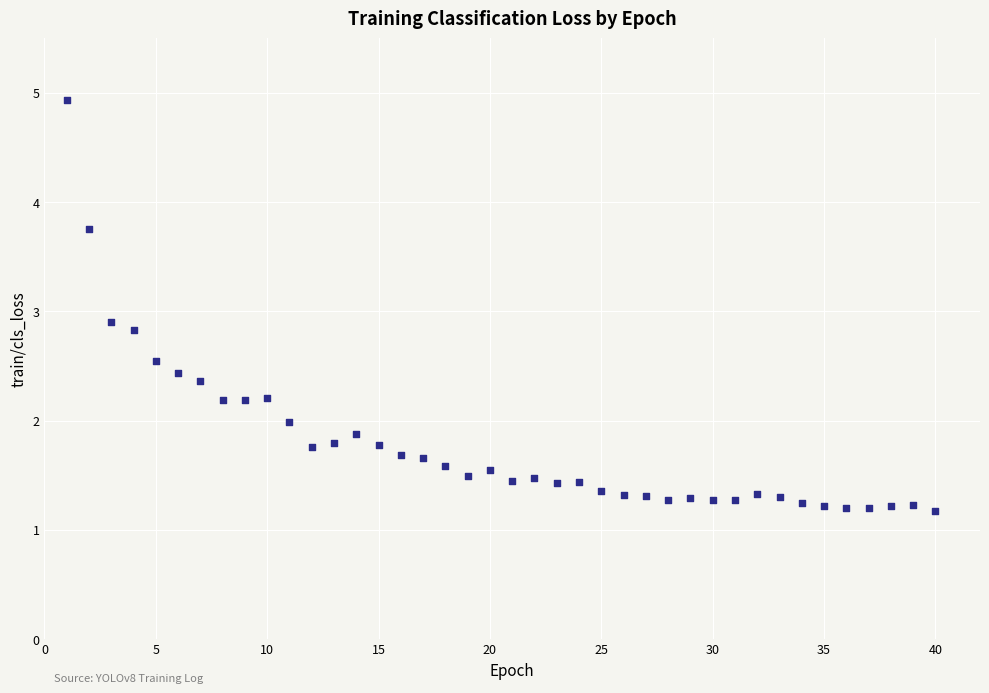

What Y value in the scatter plot is closest to 3?

2.9